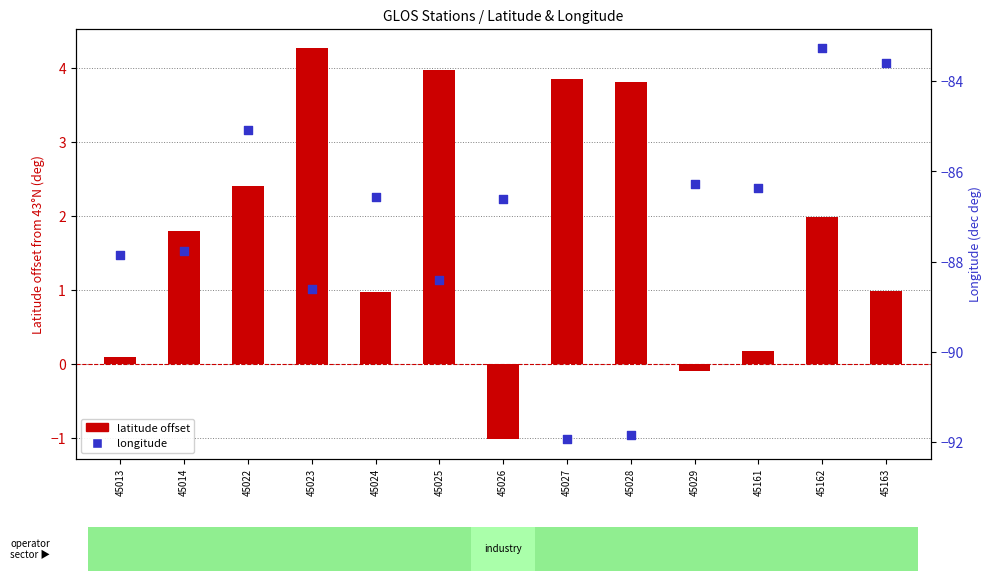

Which series contains the lowest Y value?

longitude (dec deg)